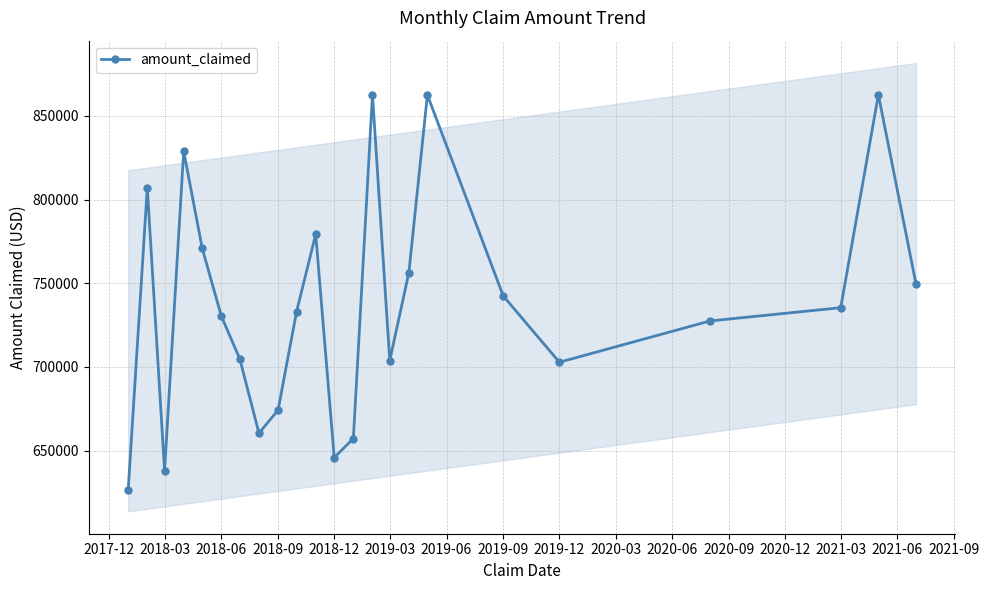

What is the maximum value for amount_claimed?

862654.7